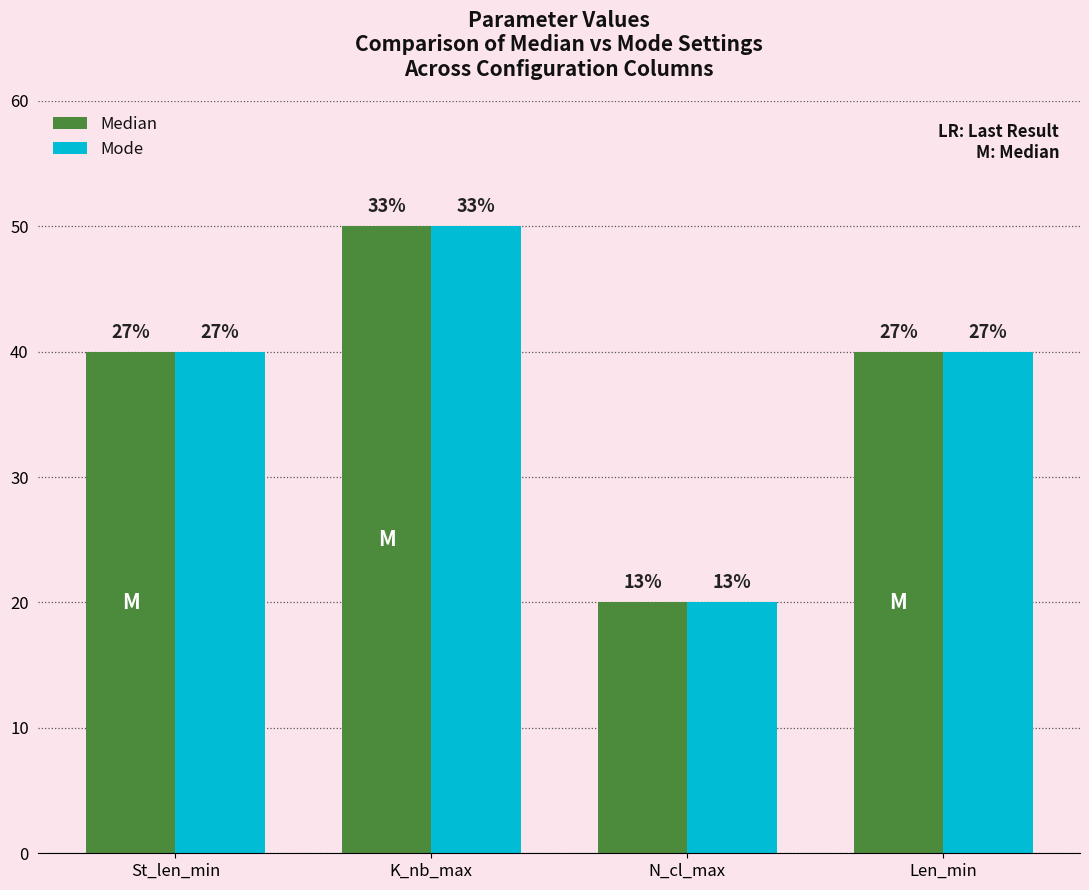

True or false: Median has a value of 20 at N_cl_max.

True